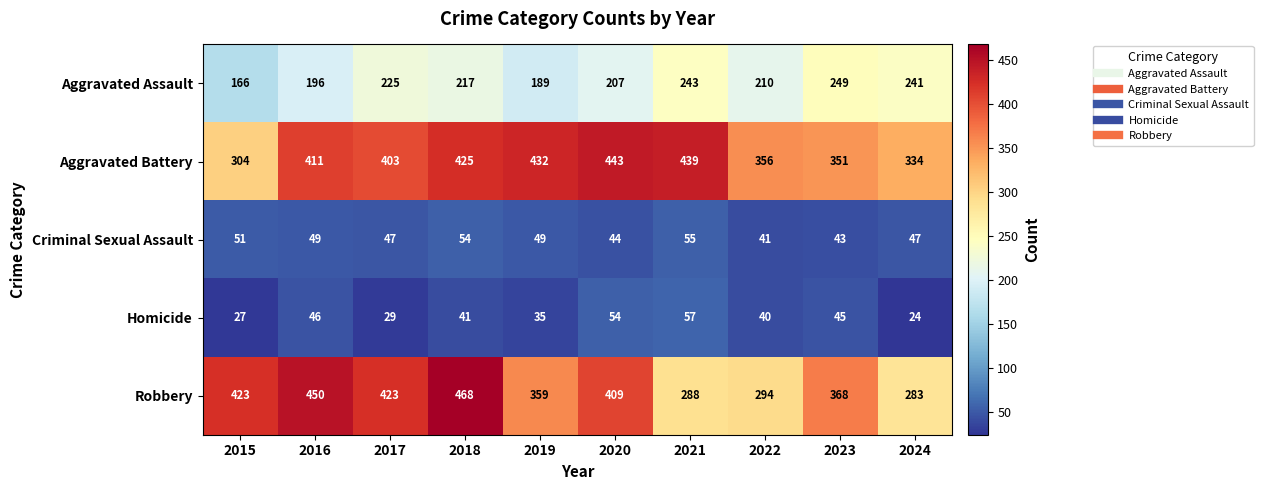

Where is Homicide nearest to the value 40?

2022